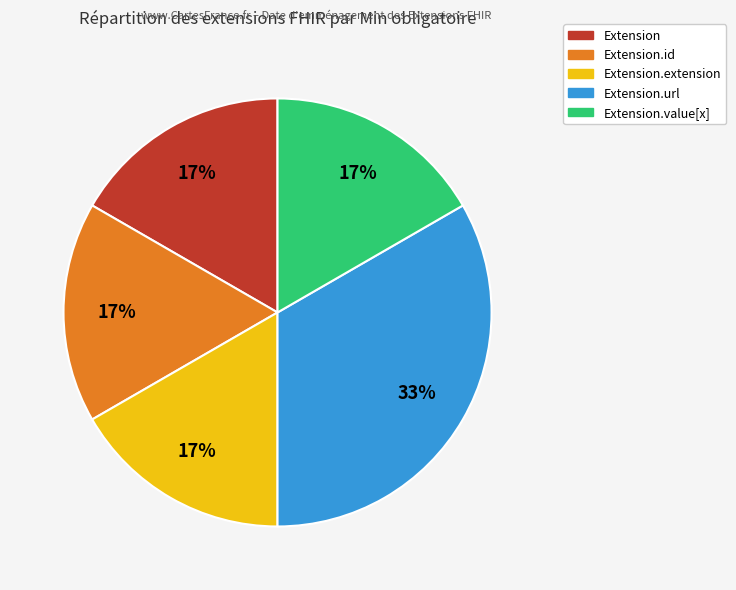

Is there any slice that represents more than half of the pie?

No